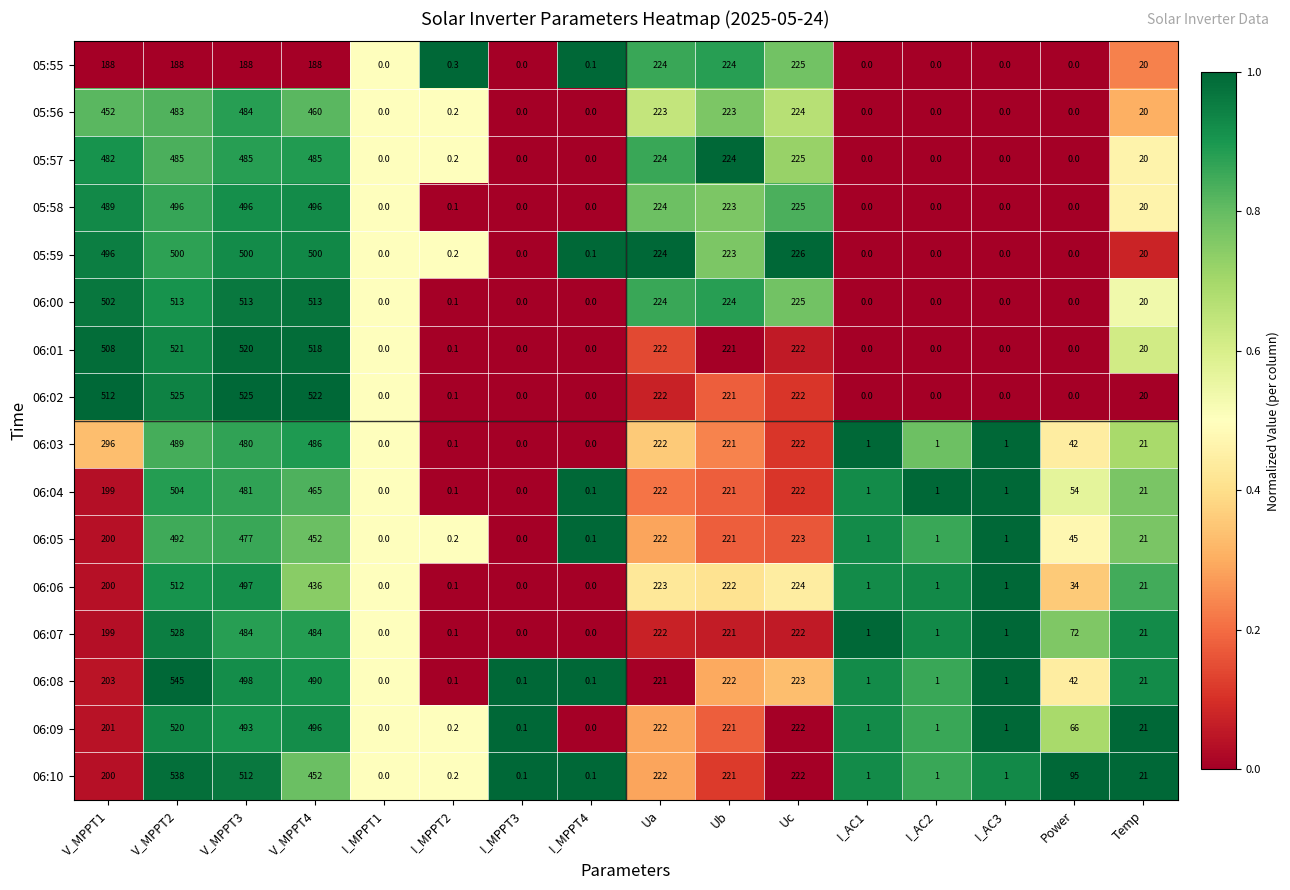

True or false: 05:59 has a value of -345.9 at Power.

False